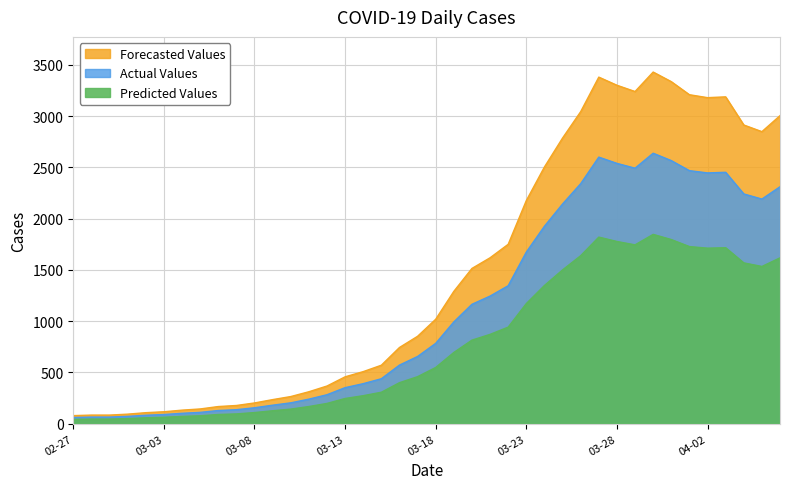

What is the label of the 11th point from the right?

2020-03-27